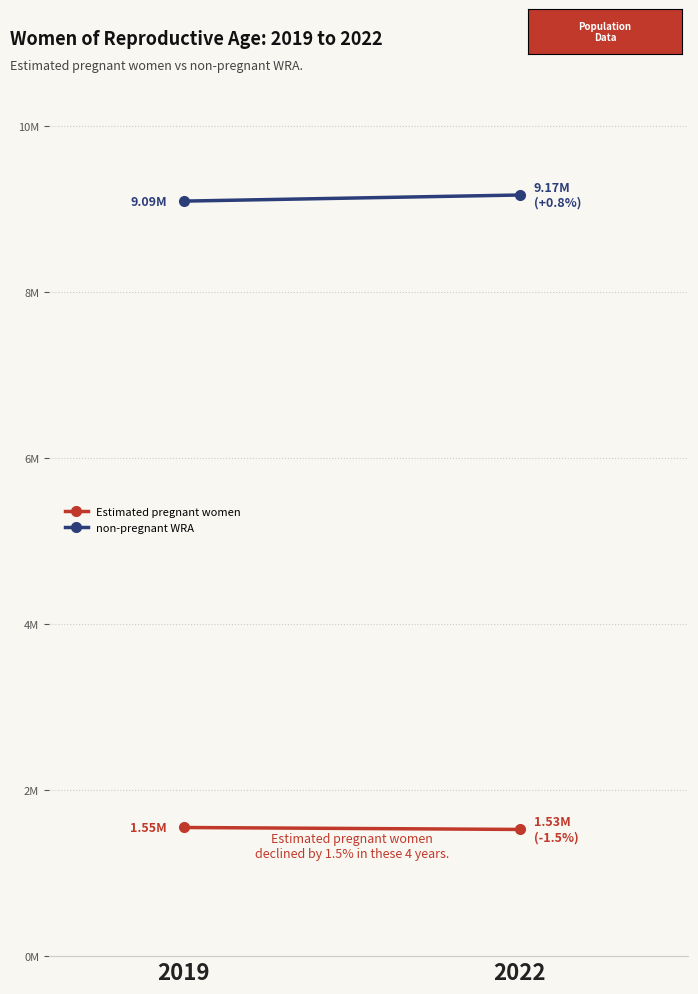

Read the non-pregnant WRA value at 2022.

9165367.7